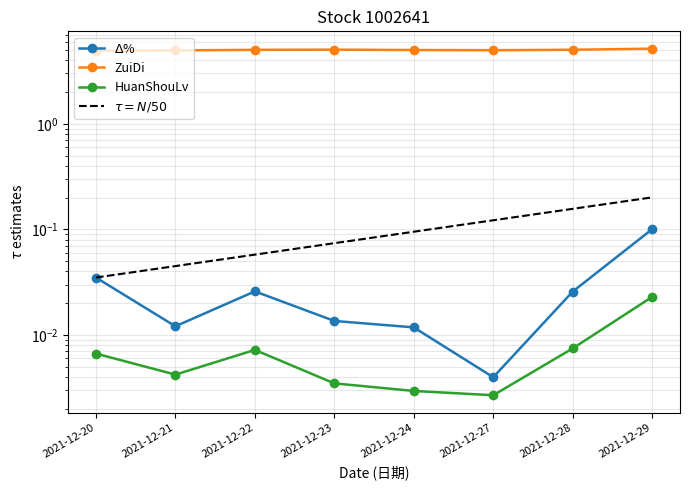

Is the value of HuanShouLv at 2021-12-27 greater than the value of ZuiDi at 2021-12-24?

No